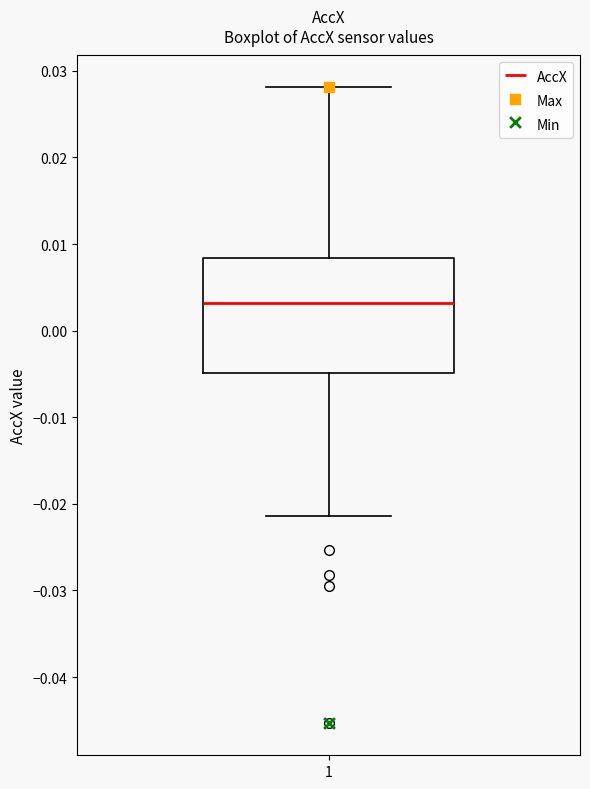

Transcribe this box plot: give where the median line is, the range the box spans, and where the two whiskers end, as read against the y-axis. The values are not printed on the chart, so give them approximately, as read against the axis.

median 0.003, box -0.005 to 0.008, whiskers -0.021 to 0.028